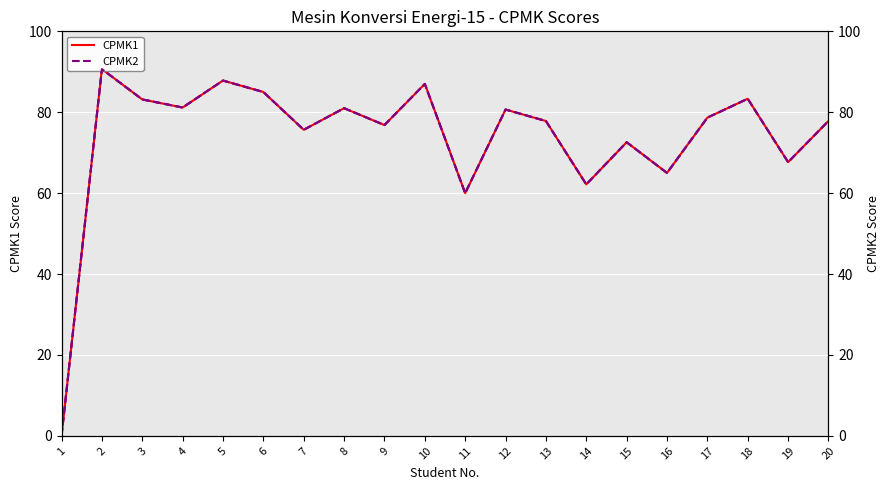

Rank the series at 19 from lowest to highest value.

CPMK1, CPMK2